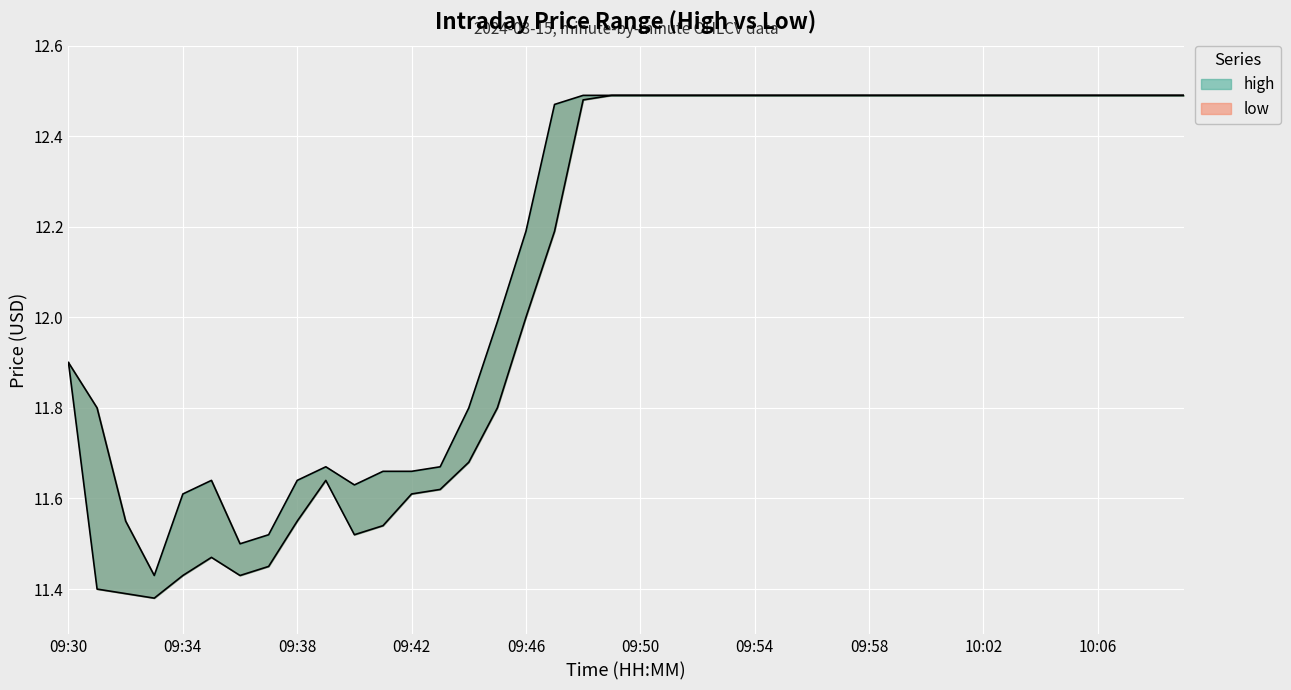

What value does the low series have at 09:56?

12.5